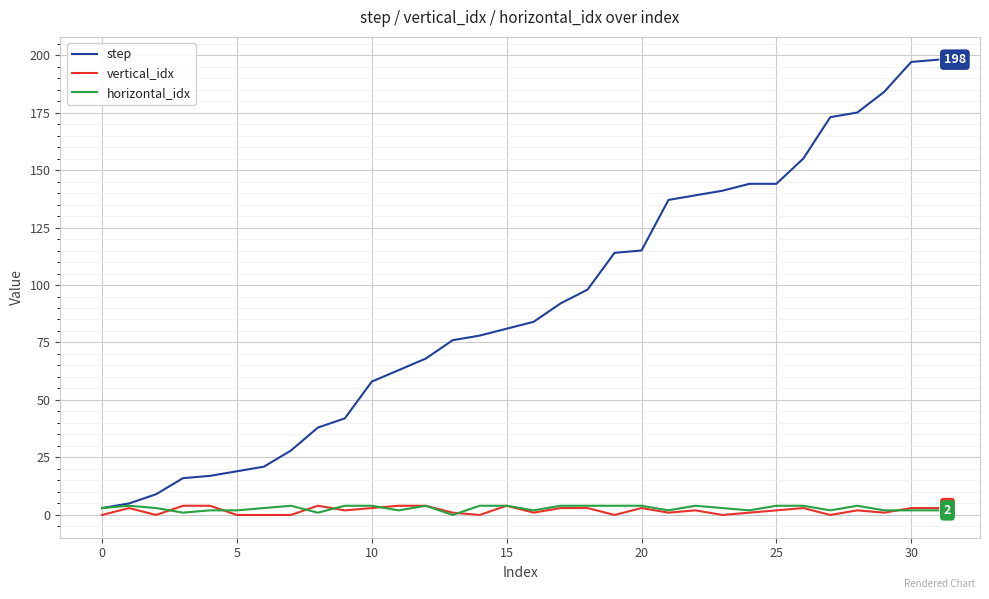

What is the highest value of the horizontal_idx series?

4